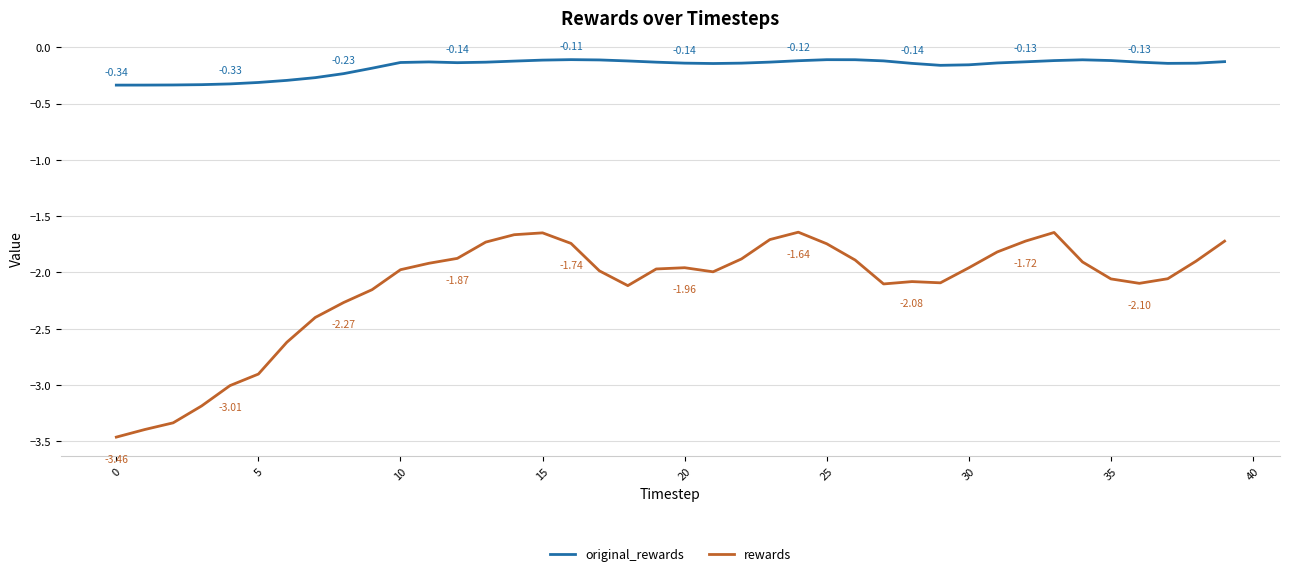

Which series has the largest total across all categories?

original_rewards